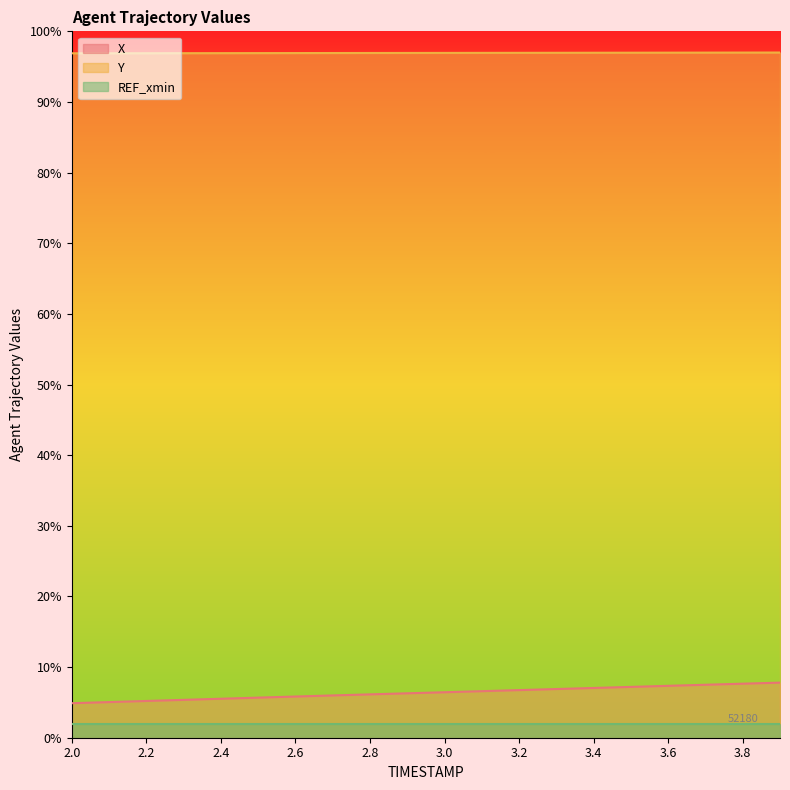

True or false: X and Y intersect in this chart.

False